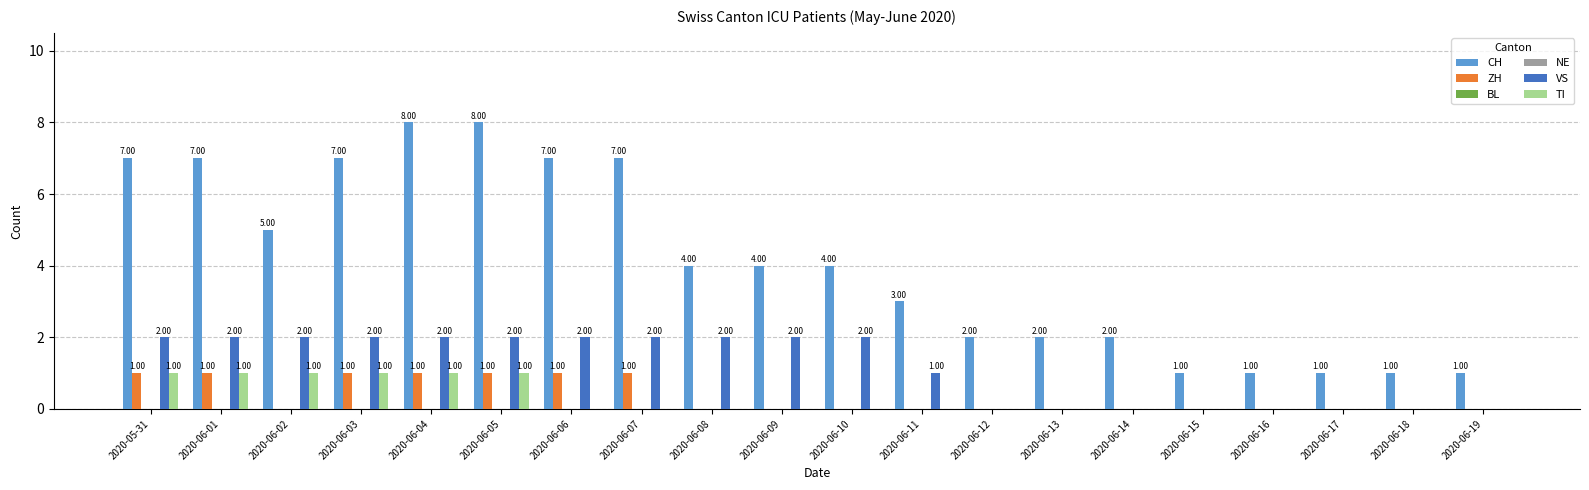

What is the average value of the CH series?

4